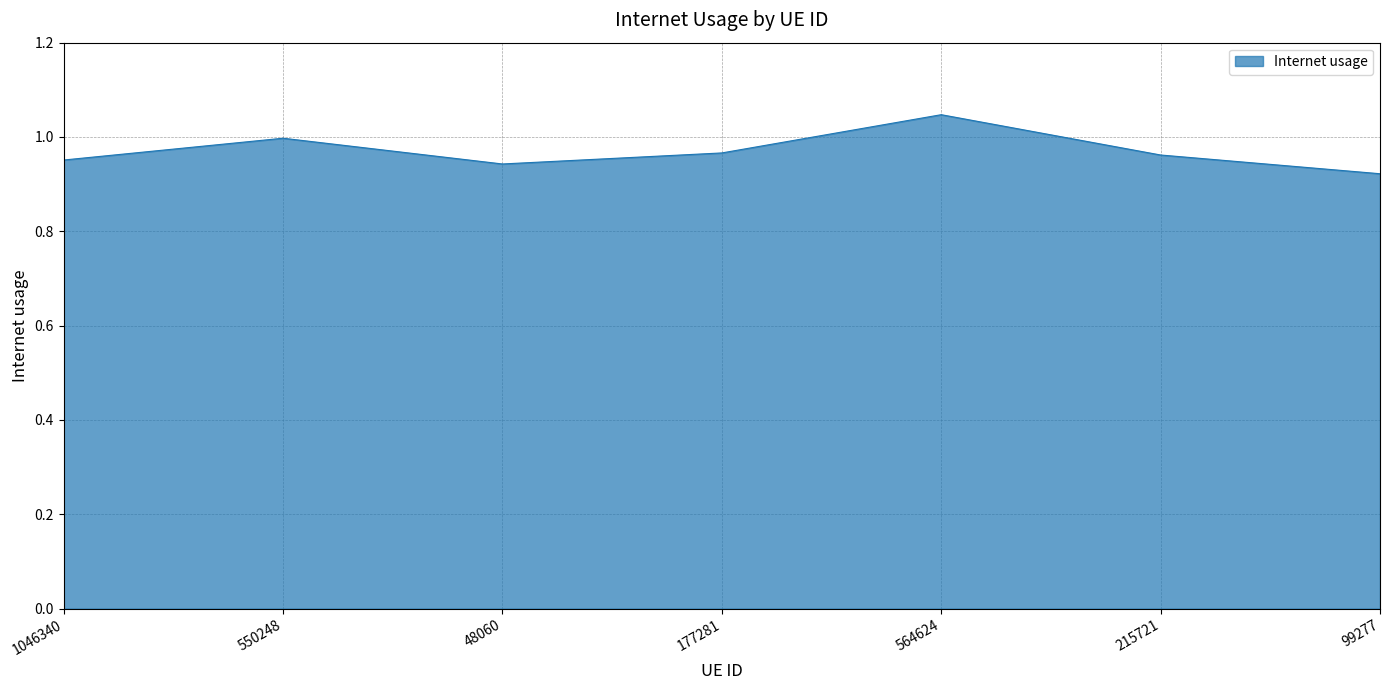

What is the sum of all values?

6.8